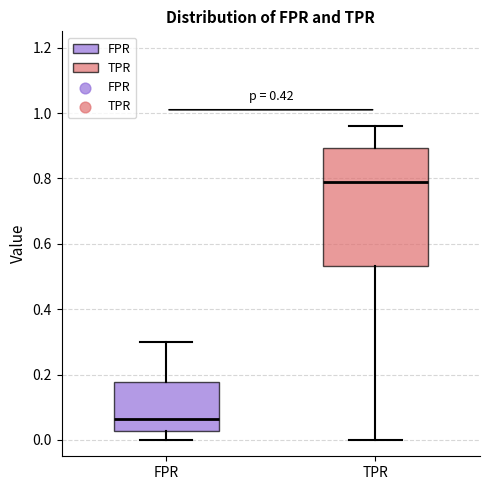

Reading left to right, read every box against the y-axis: the position of its median line, the range the box covers, and the ends of its whiskers. The values are not printed on the chart, so give them approximately, as read against the axis.

FPR: median 0.06, box 0.02 to 0.18, whiskers 0.00 to 0.30
TPR: median 0.80, box 0.54 to 0.90, whiskers 0.00 to 0.96